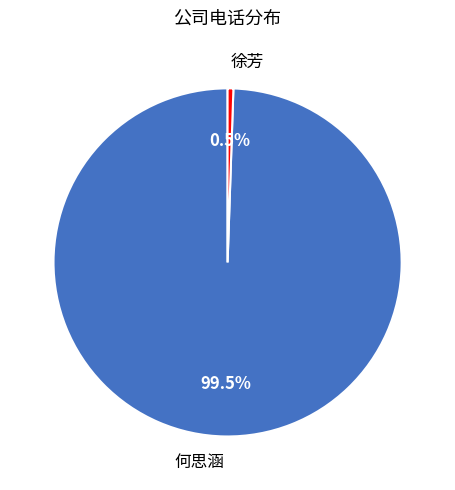

What is the majority slice?

何思涵